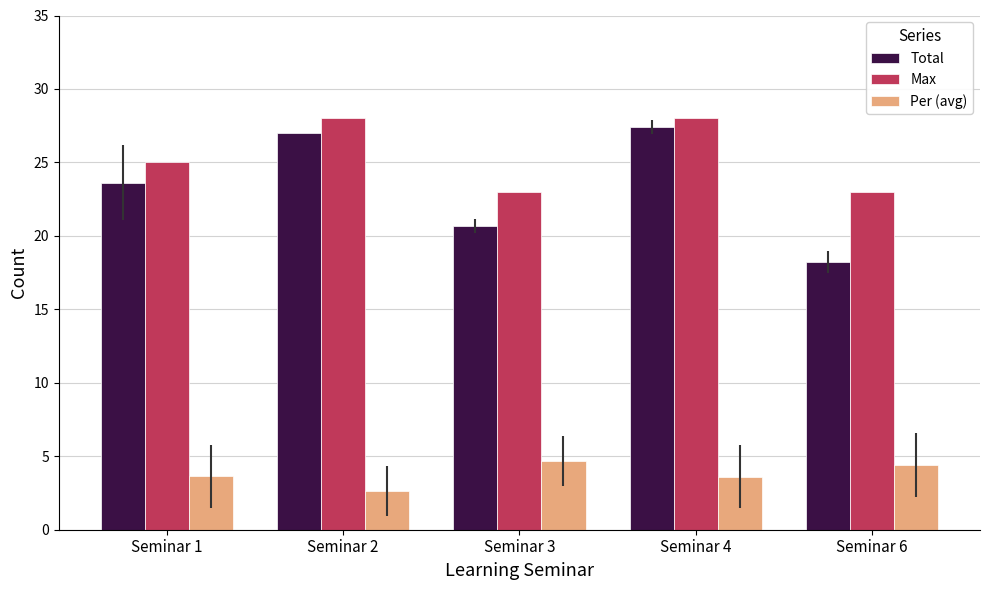

What is the maximum value for Max?

28.0